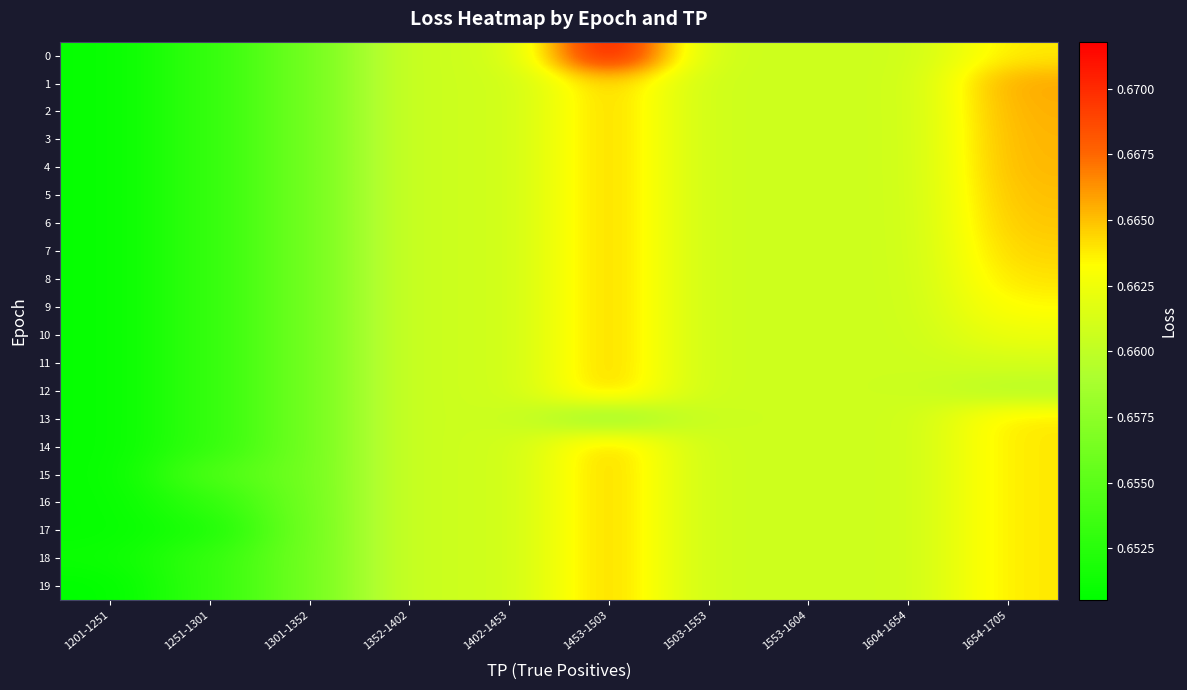

How many distinct data groups are displayed?

20